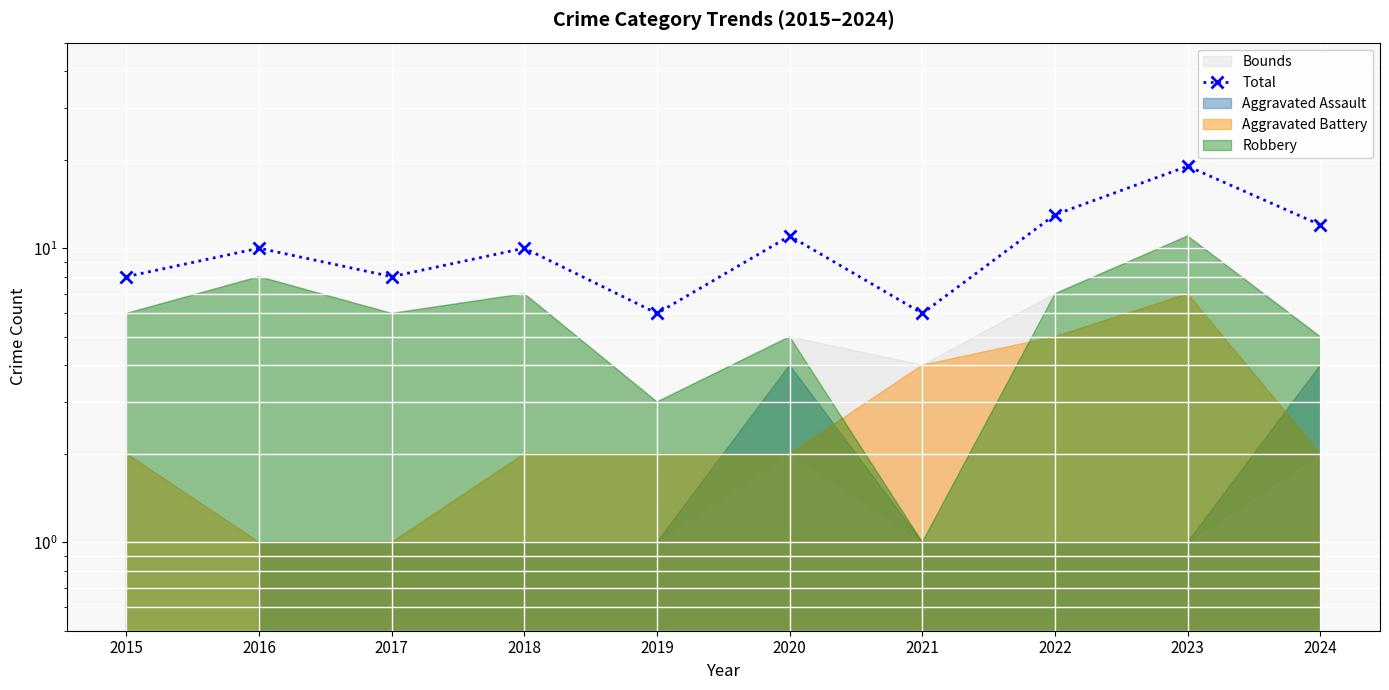

List the labels in order of value, largest first.

2023, 2022, 2024, 2020, 2016, 2018, 2015, 2017, 2019, 2021